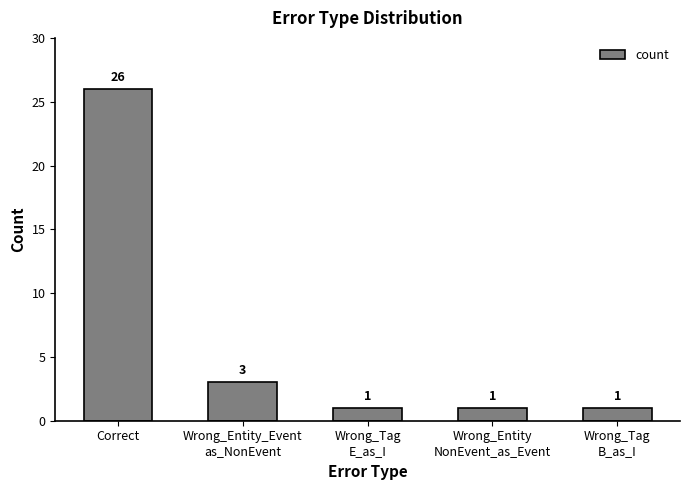

Does the chart contain any negative values?

No